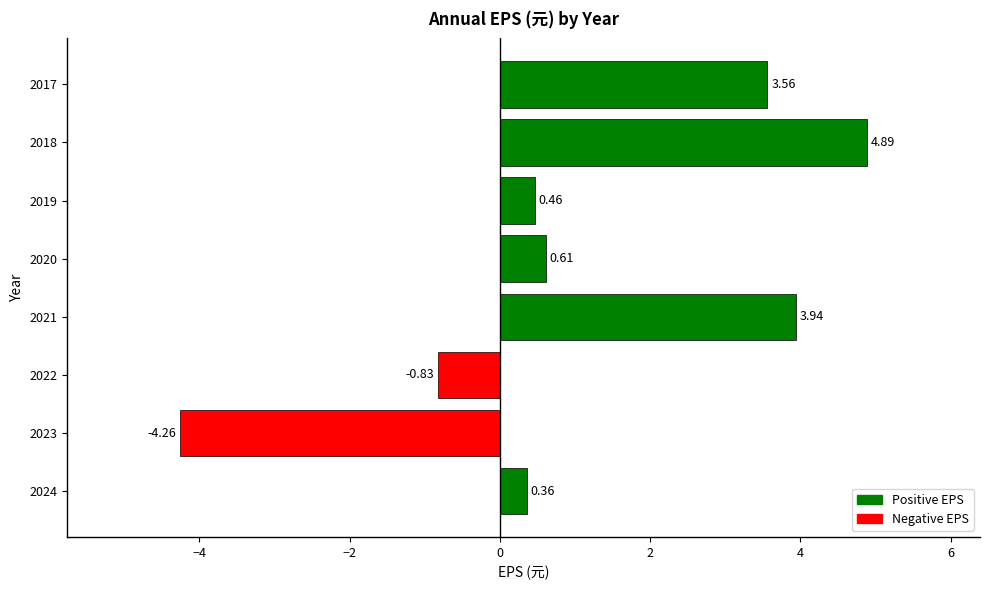

List the labels in order of value, largest first.

2018, 2021, 2017, 2020, 2019, 2024, 2022, 2023